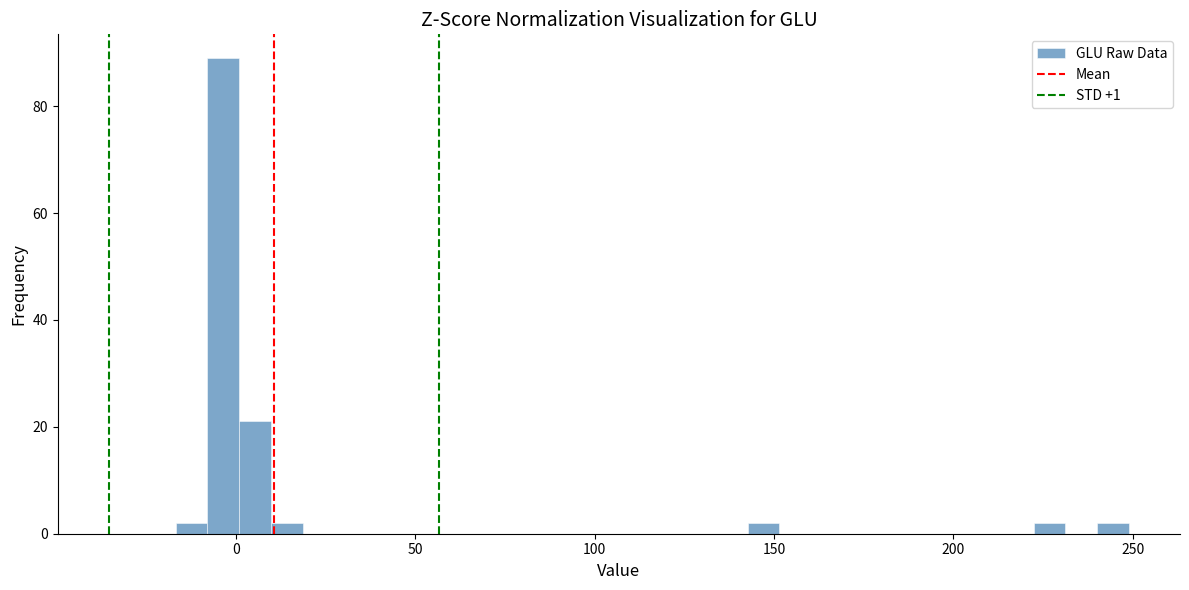

Around what value on the x-axis is the tallest bar? Give the approximate position of its centre, as read against the axis.

-5